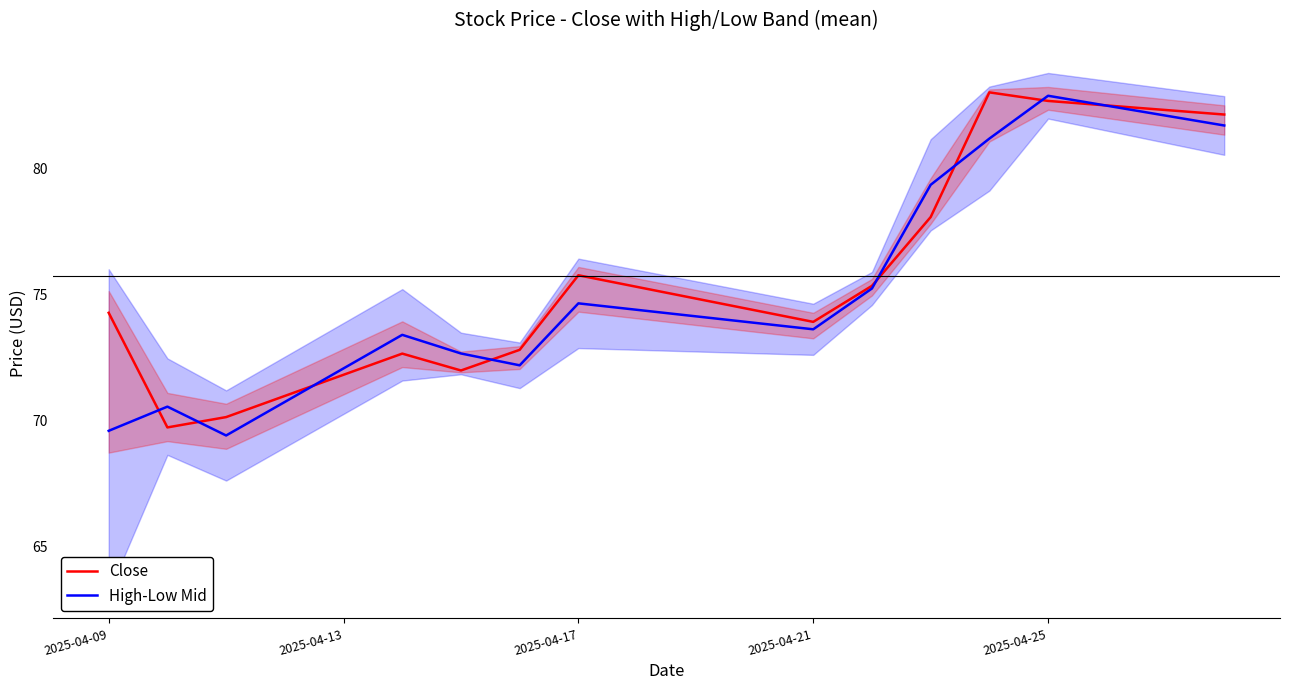

What is the minimum value shown in the chart?

69.4